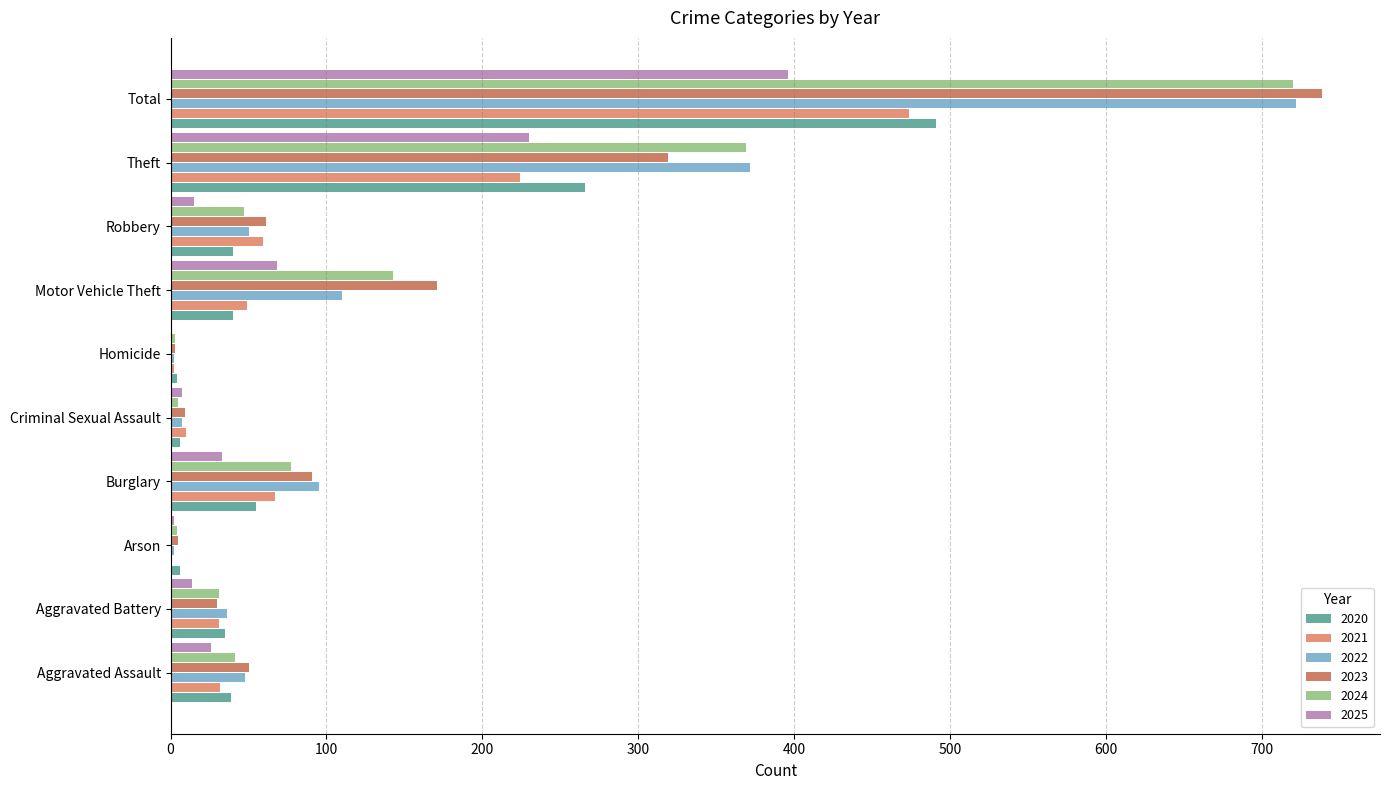

Count the number of data series in this chart.

6